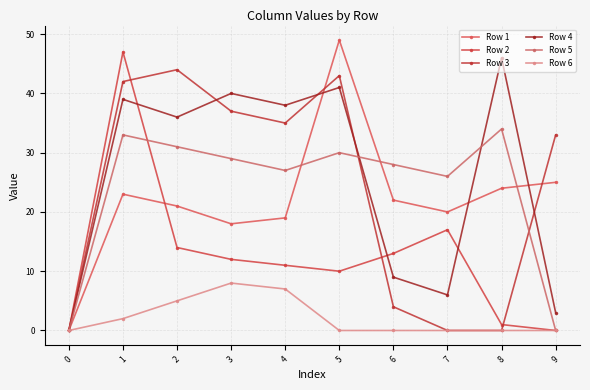

True or false: Row 4 has a value of 58 at 2.

False